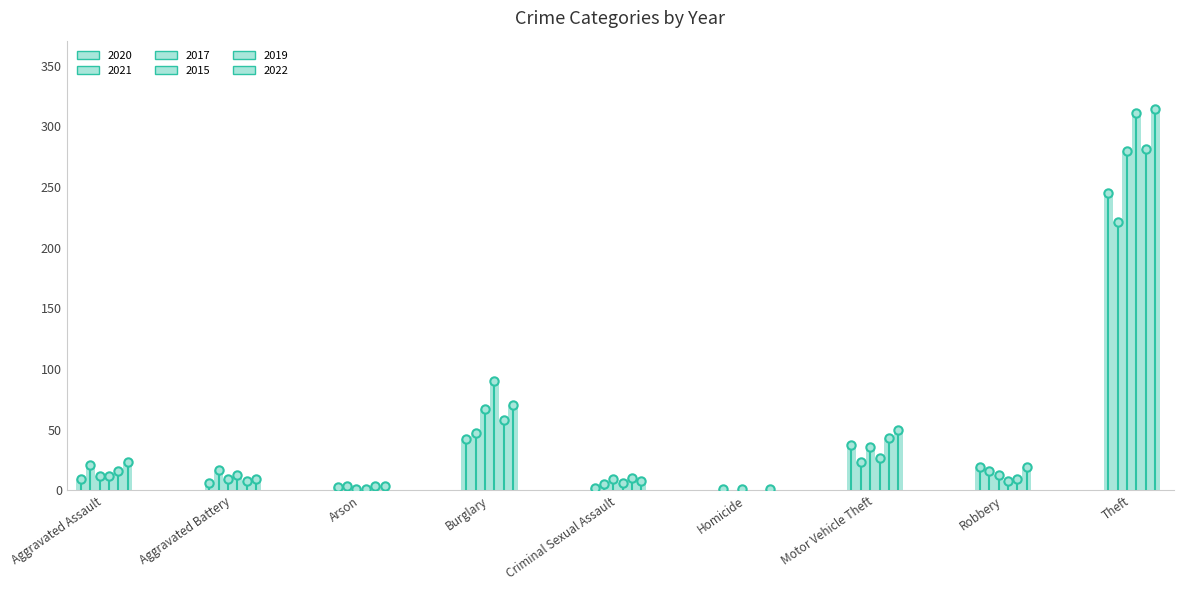

At Robbery, list the series in order from smallest to largest.

2015, 2019, 2017, 2021, 2020, 2022